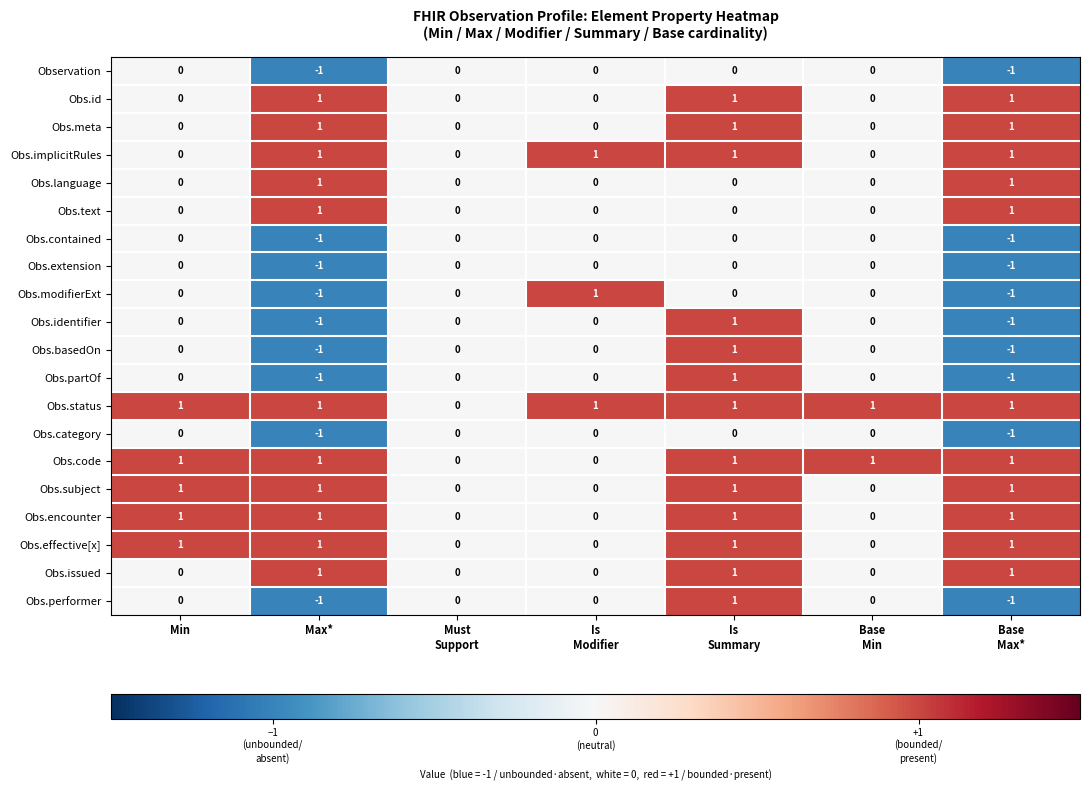

The value of Obs.partOf at Min is 0. True or false?

True